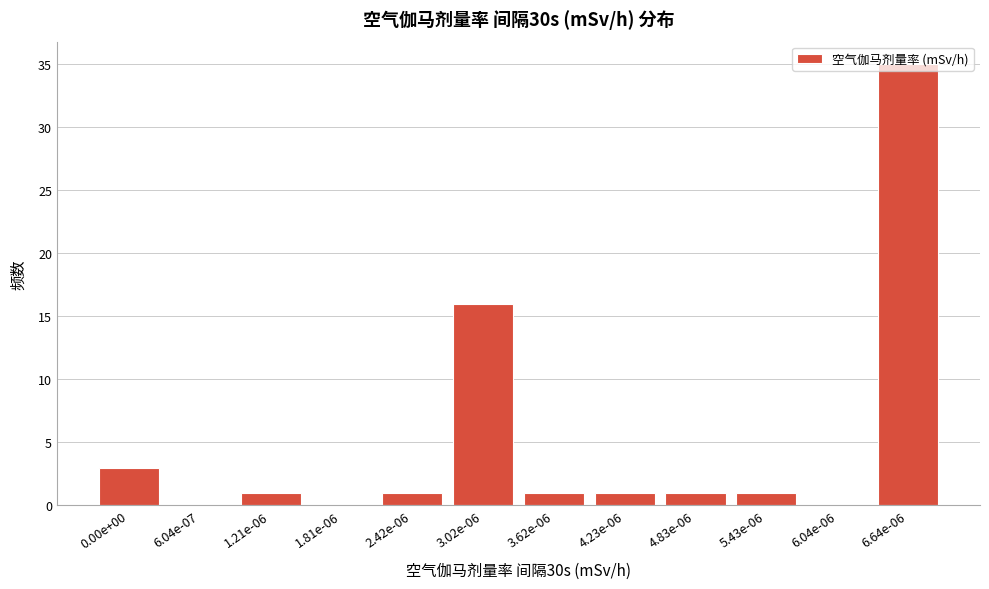

What is the change in value from 6.04e-07 to 6.64e-06?

+35